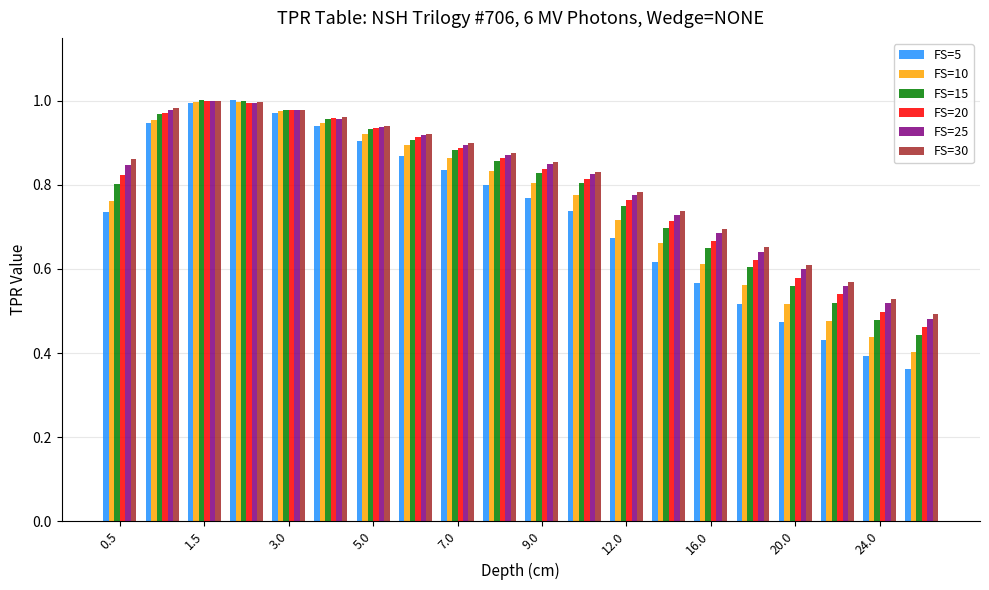

Which series has the largest range (max minus min)?

FS=5